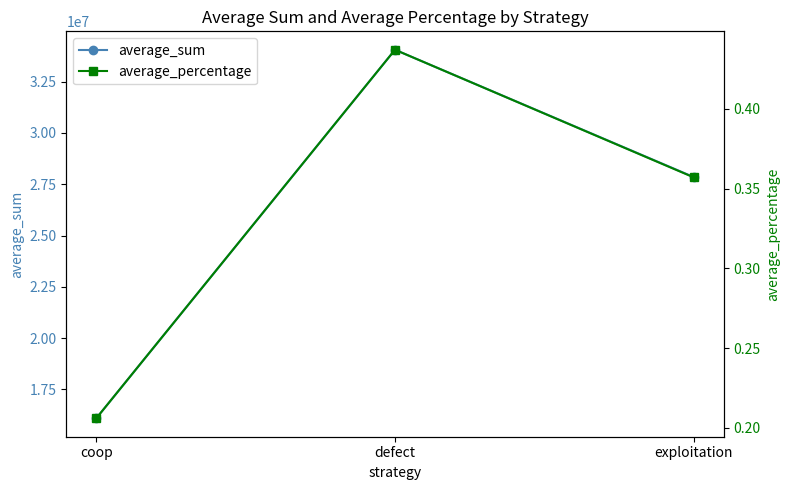

Which series has the largest range (max minus min)?

average_sum